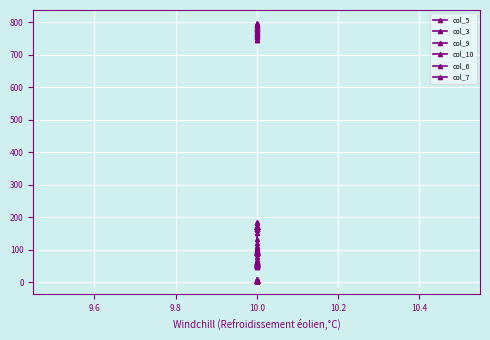

What is the minimum value for col_9?

48.2